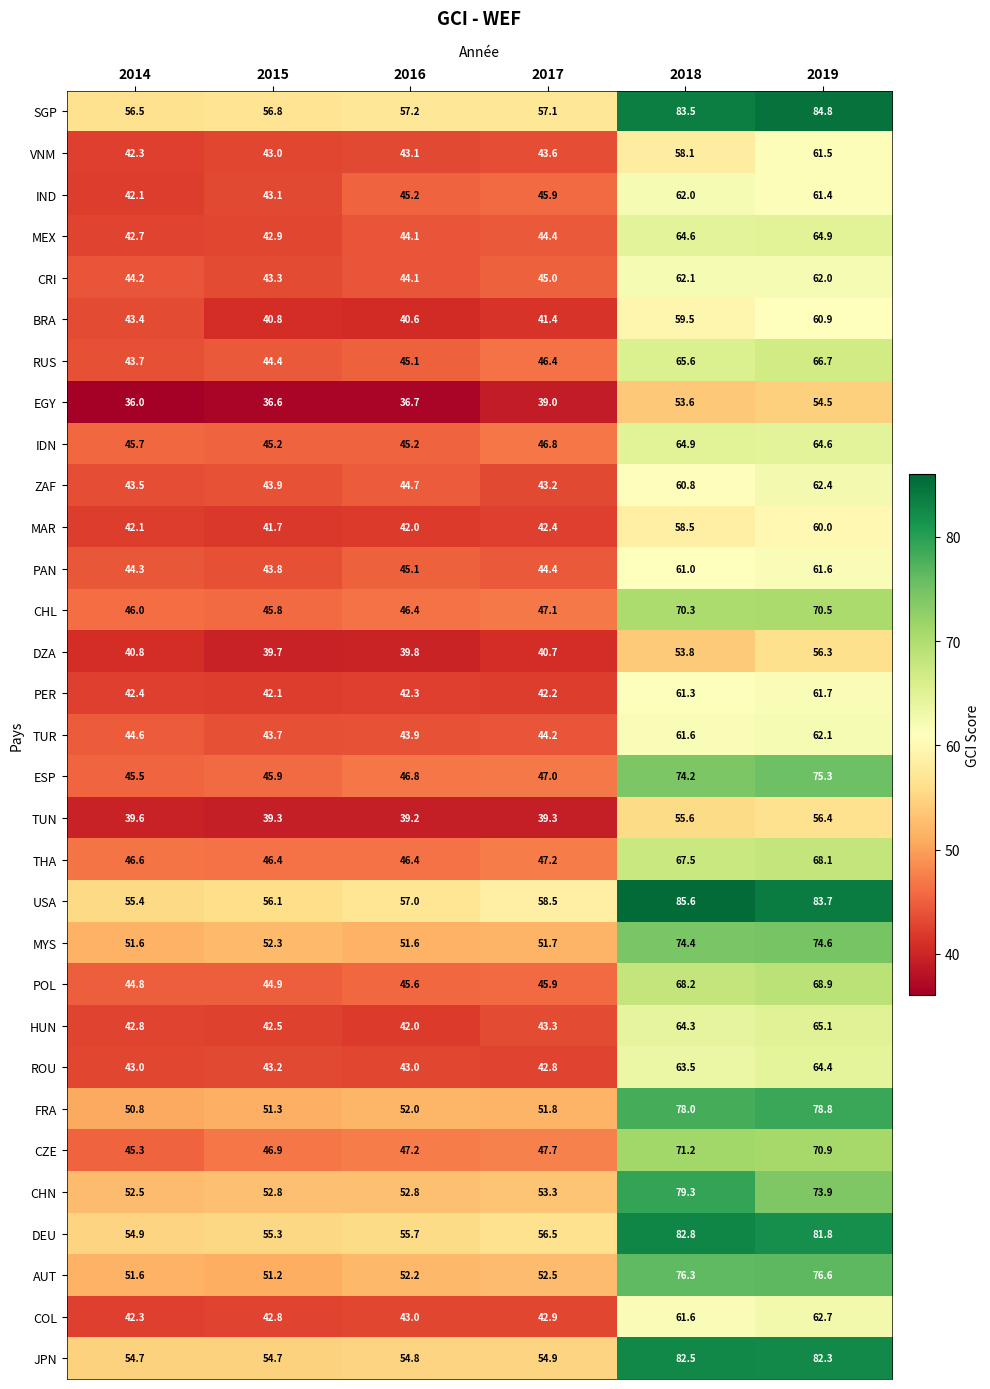

How many values in the CRI series are below 45?

3